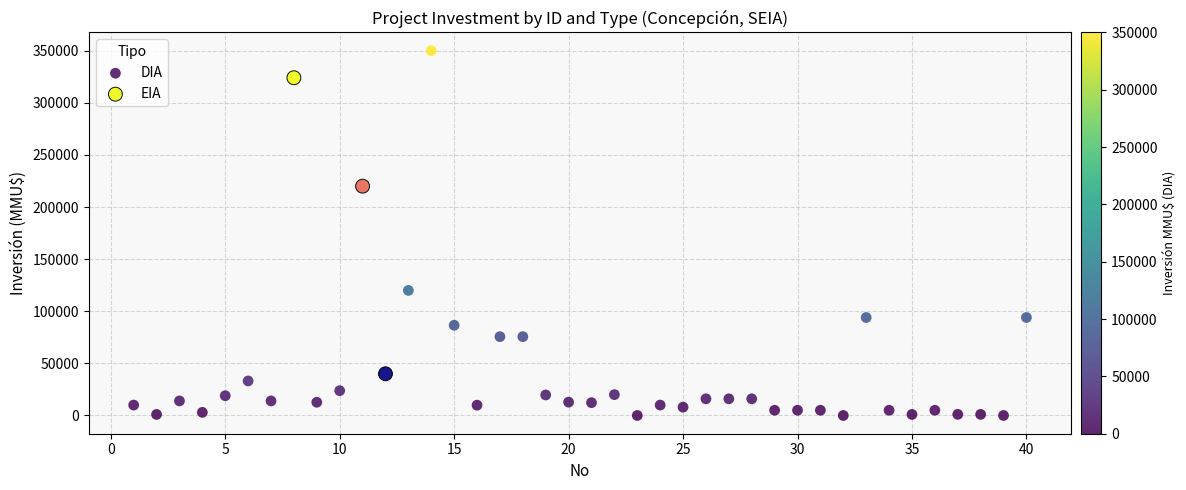

Which series reaches the minimum Y coordinate?

DIA